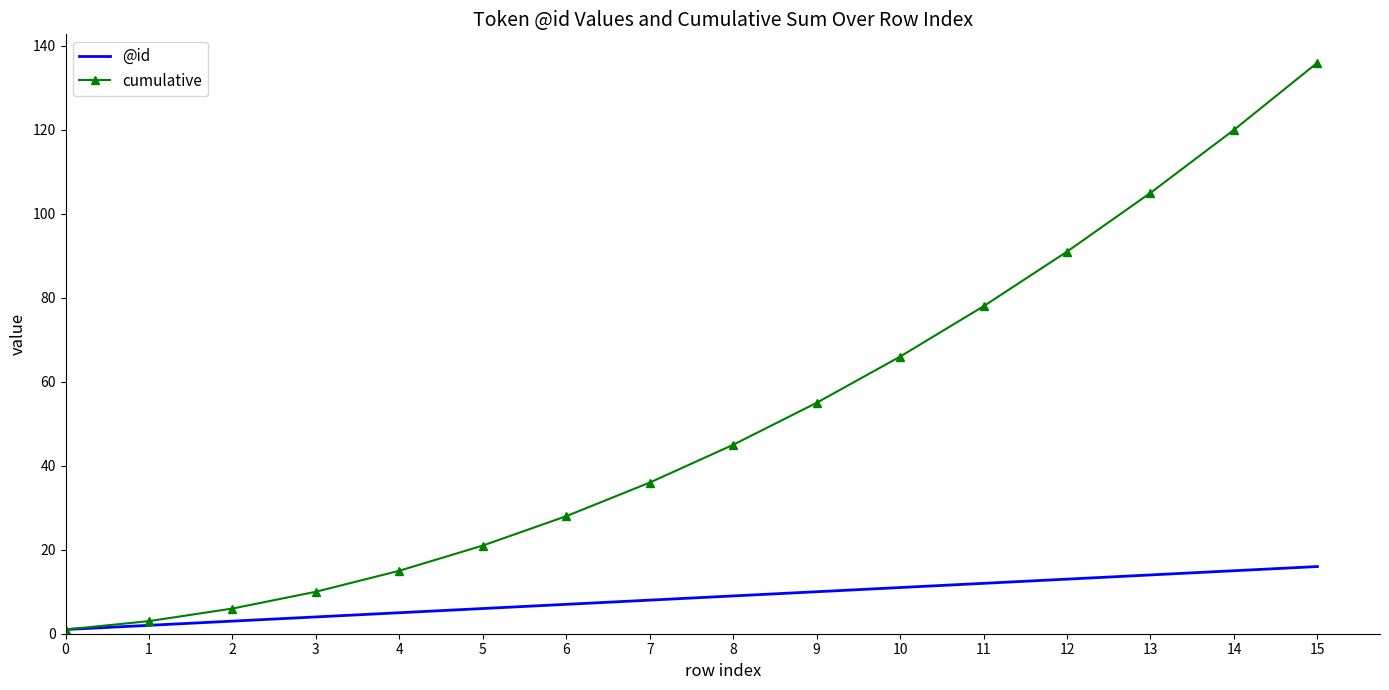

The value of @id at 5 is 6. True or false?

True